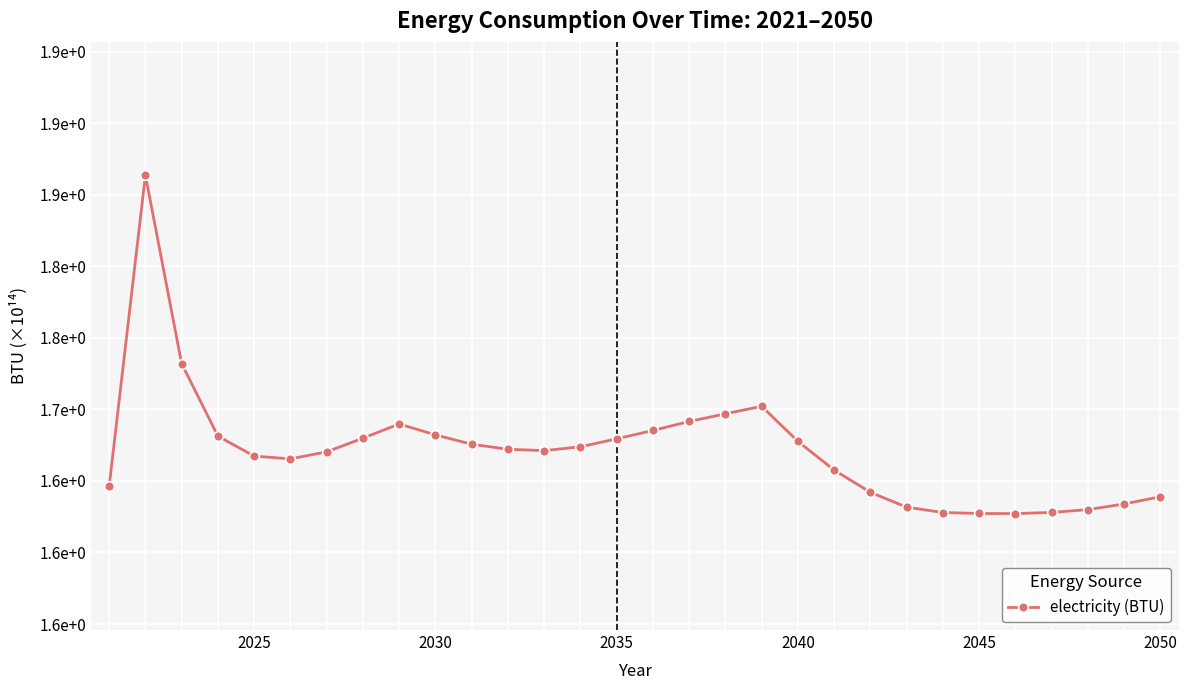

What is the difference between the second highest and minimum values?

0.1